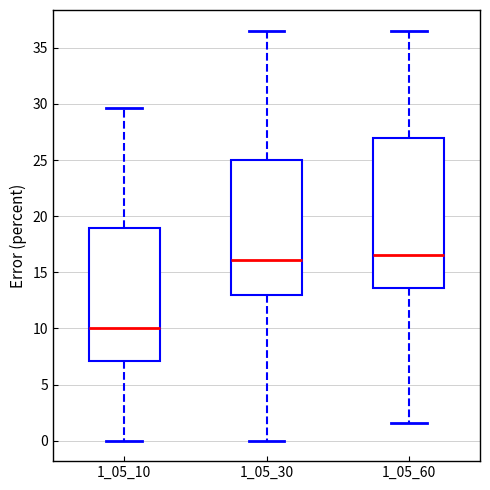

Reading left to right, transcribe this box plot: for each box, give where its median line is, the range the box spans, and where its two whiskers end, as read against the y-axis. The values are not printed on the chart, so give them approximately, as read against the axis.

1_05_10: median 10.0, box 7.0 to 19.0, whiskers 0.0 to 29.5
1_05_30: median 16.0, box 13.0 to 25.0, whiskers 0.0 to 36.5
1_05_60: median 16.5, box 13.5 to 27.0, whiskers 1.5 to 36.5